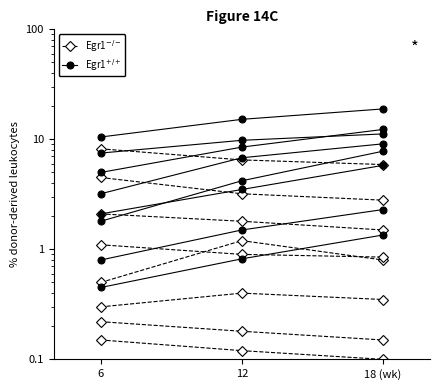

Which series has the largest total across all categories?

Egr1$^{+/+}$